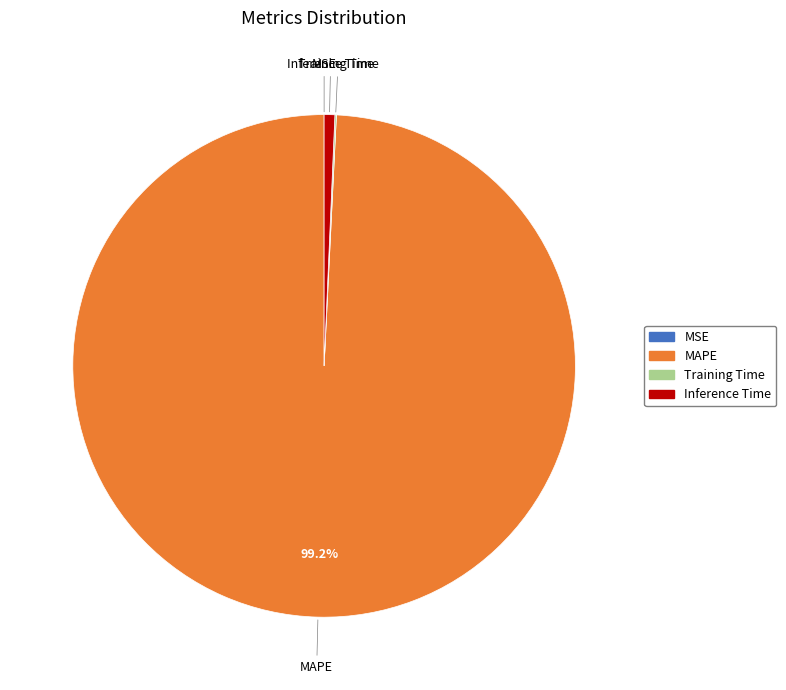

Is there a majority slice in this chart?

Yes